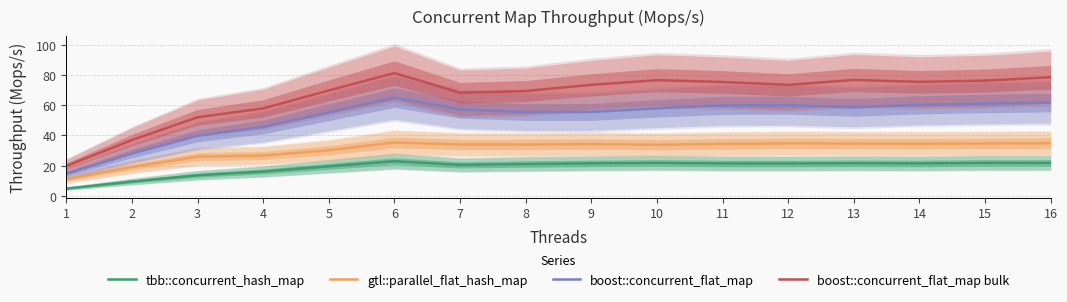

What is the difference between the boost::concurrent_flat_map bulk values at 5 and 14?

5.7